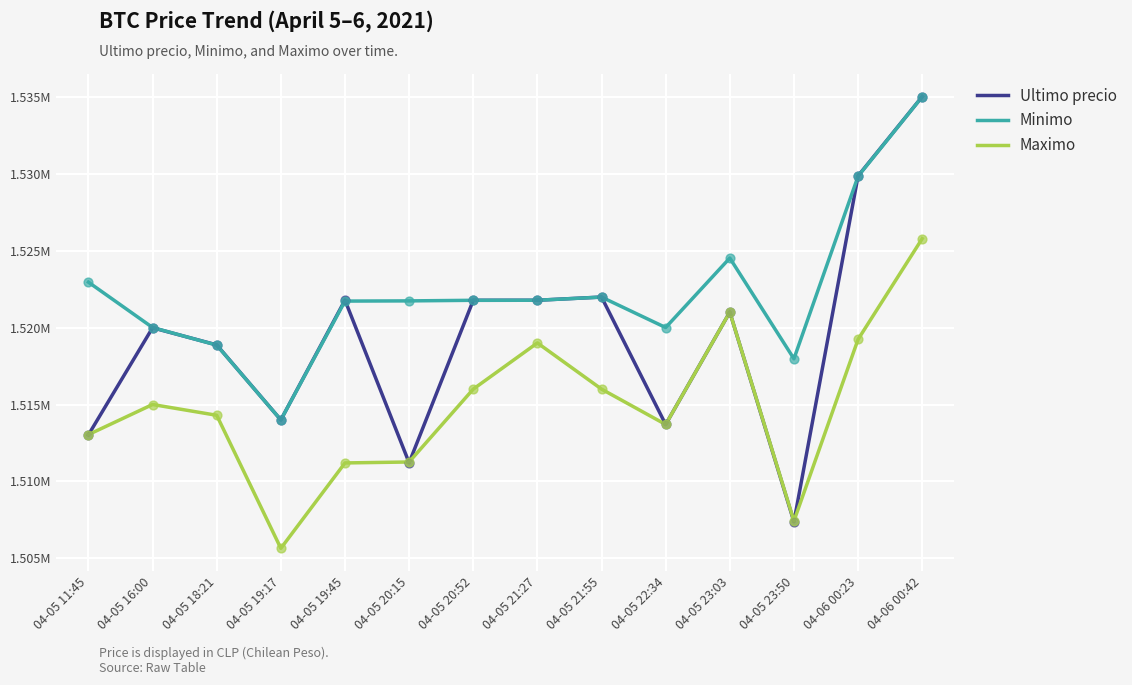

What are all the series names shown in the legend?

Ultimo precio, Minimo, Maximo